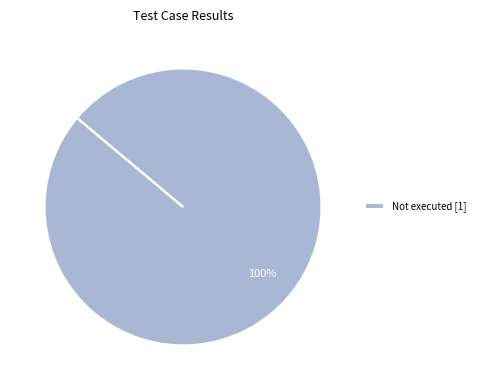

To the nearest percent, what percentage of the pie is Not executed [1]?

100%